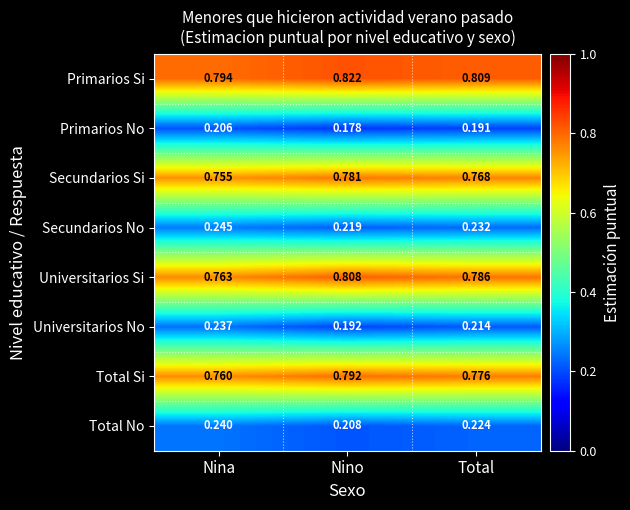

Count the number of data series in this chart.

8